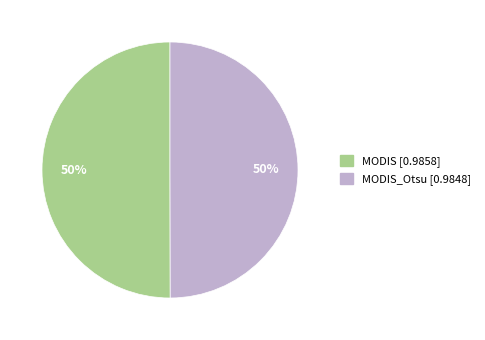

To the nearest percent, what is the average slice percentage?

50%